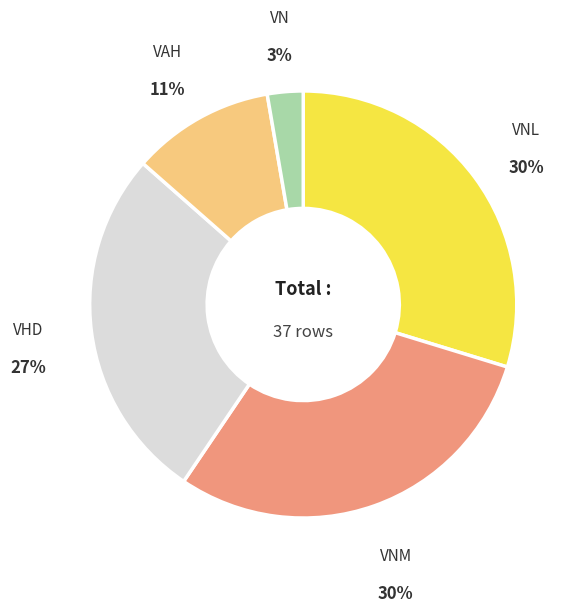

How many slices are in this pie chart?

5